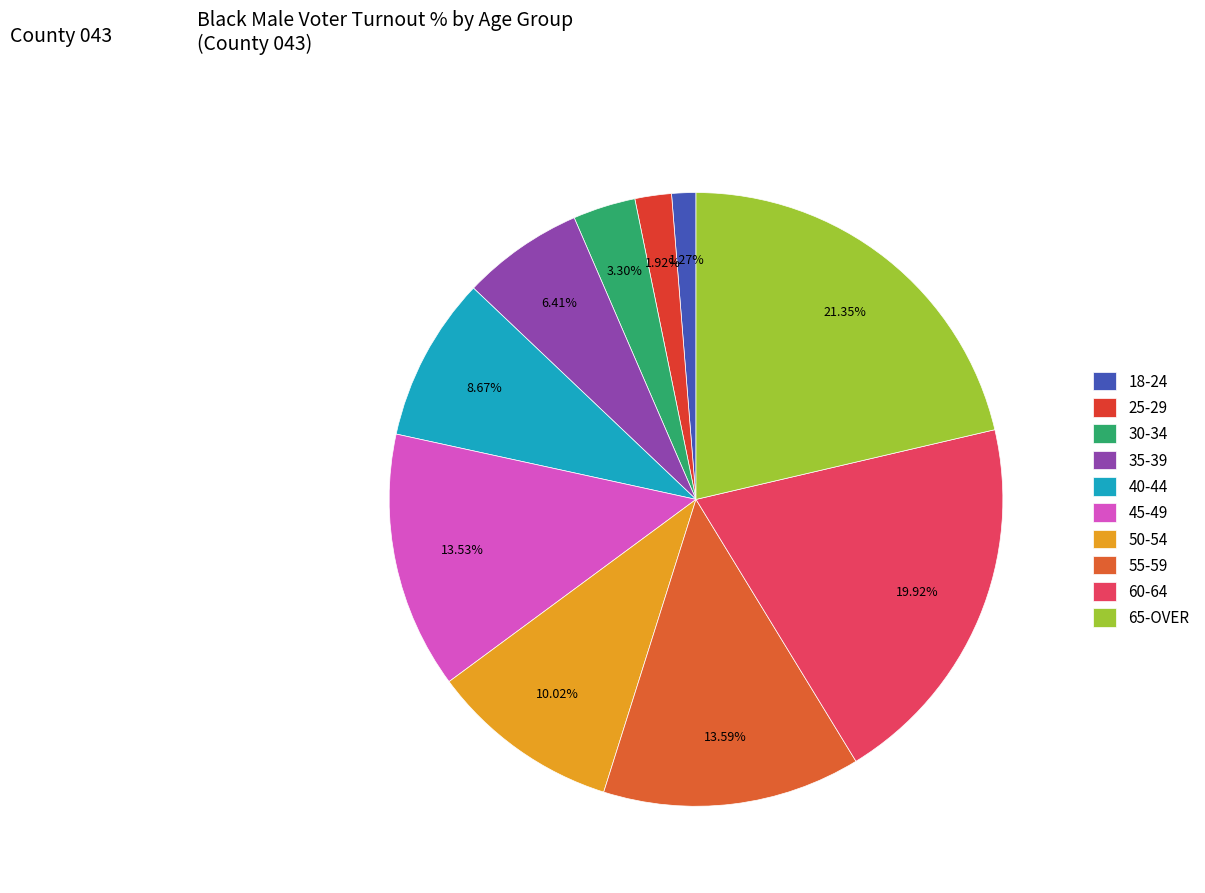

Which category has the biggest portion of the pie?

65-OVER